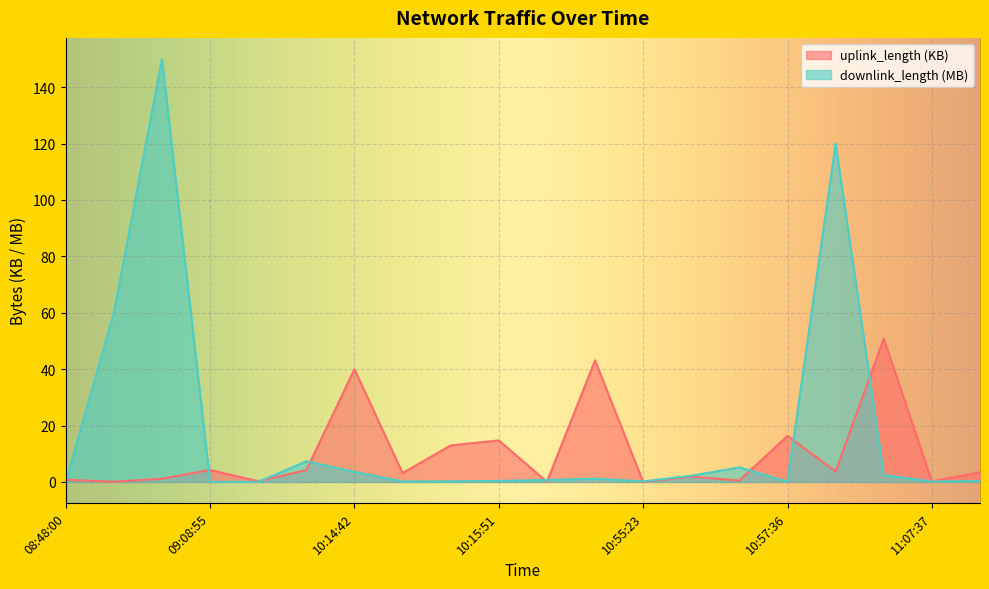

What is the difference between the maximum and minimum values in the uplink_length series?

50.8